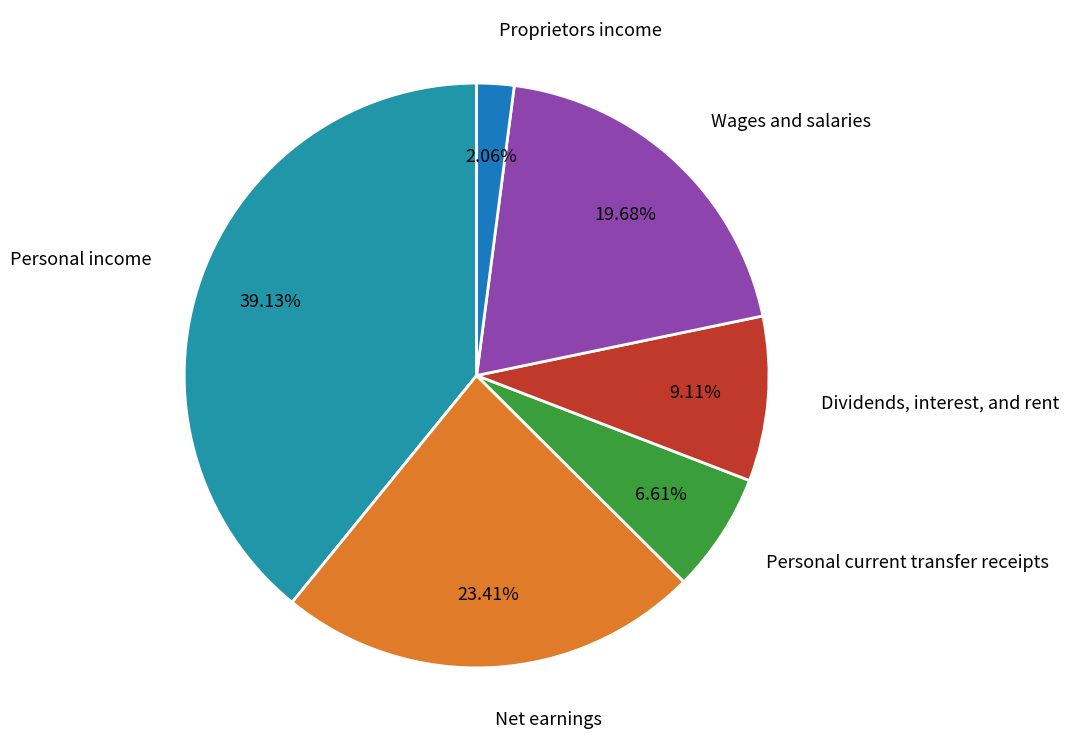

What percentage is NOT represented by Proprietors income?

97.9%